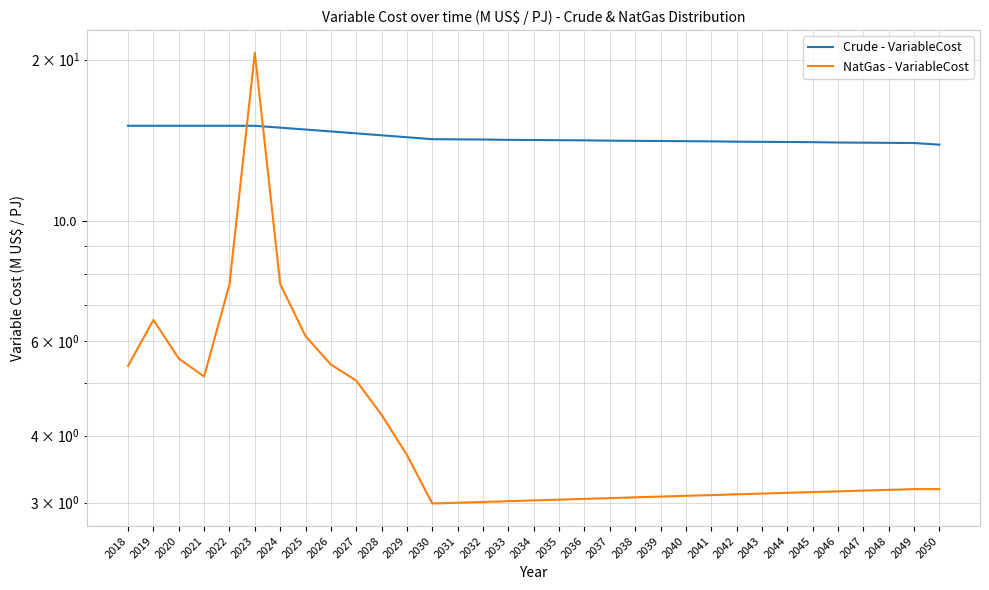

In NatGas - VariableCost, how many points are higher than both neighbors (excluding endpoints)?

2